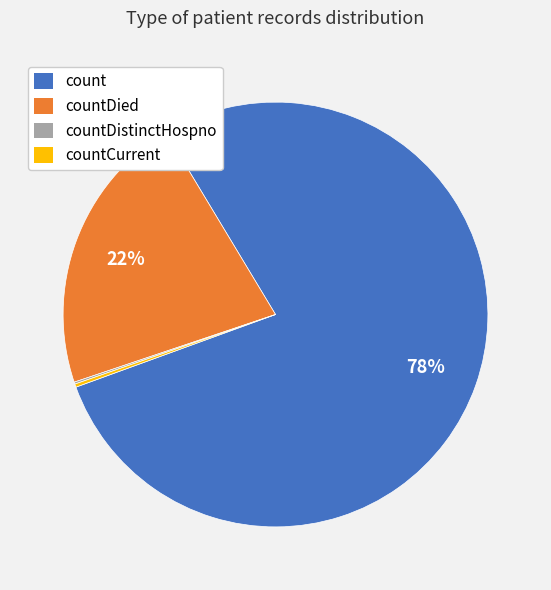

Is there a majority slice in this chart?

Yes